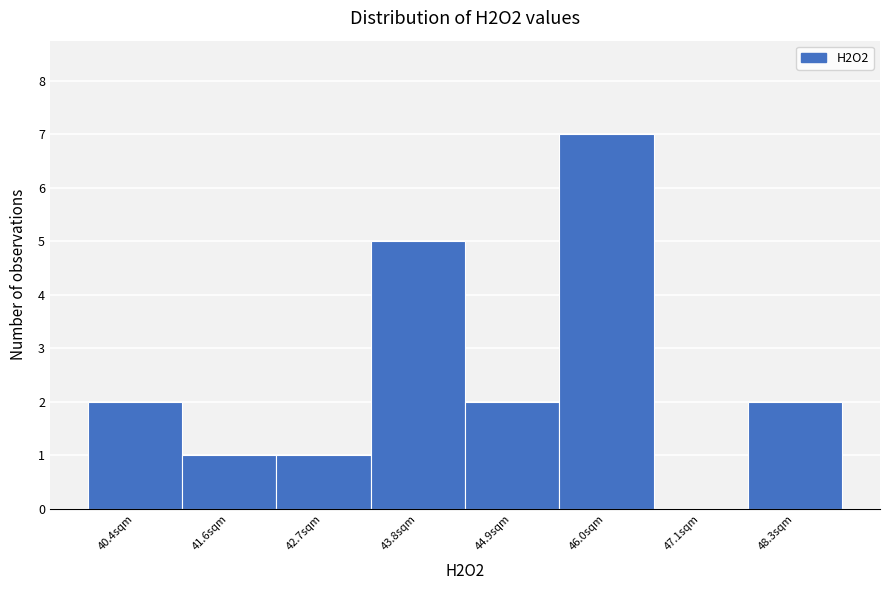

Reading left to right, extract all data points from this chart.

40.4sqm=2	41.6sqm=1	42.7sqm=1	43.8sqm=5	44.9sqm=2	46.0sqm=7	47.1sqm=0	48.3sqm=2